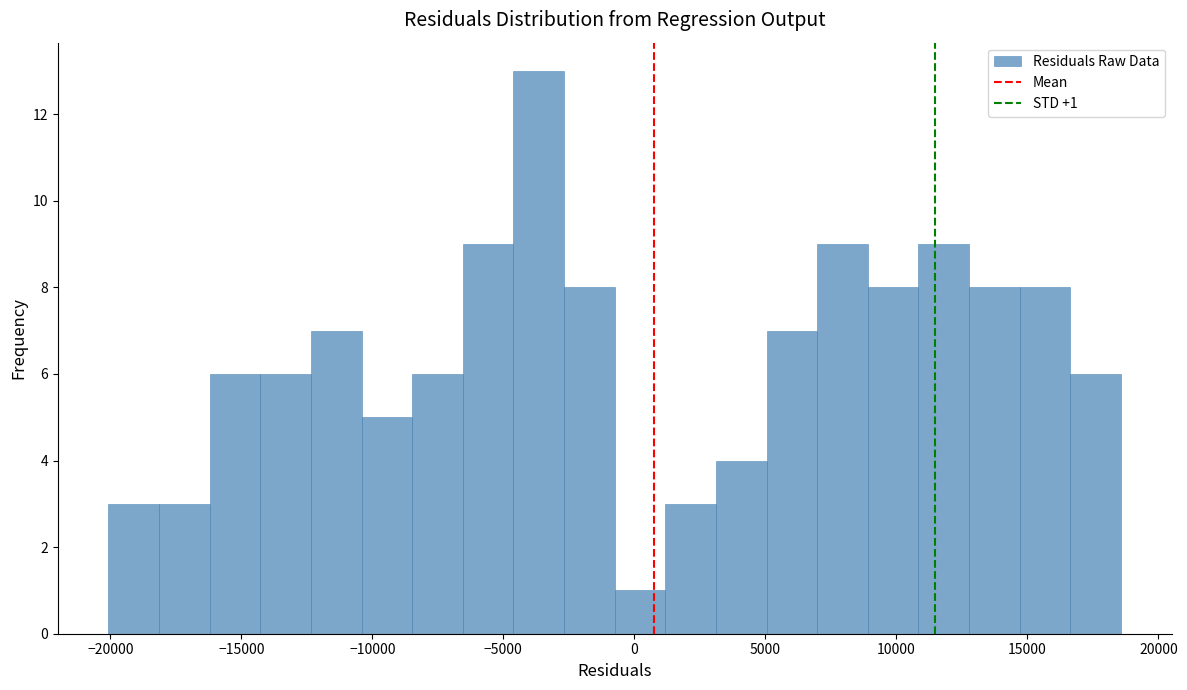

Around what value on the x-axis is the tallest bar? Give the approximate position of its centre, as read against the axis.

-3500